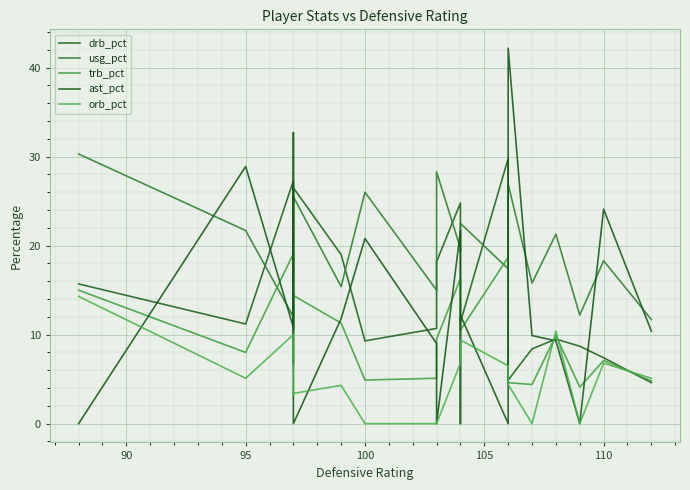

True or false: trb_pct and usg_pct intersect in this chart.

True